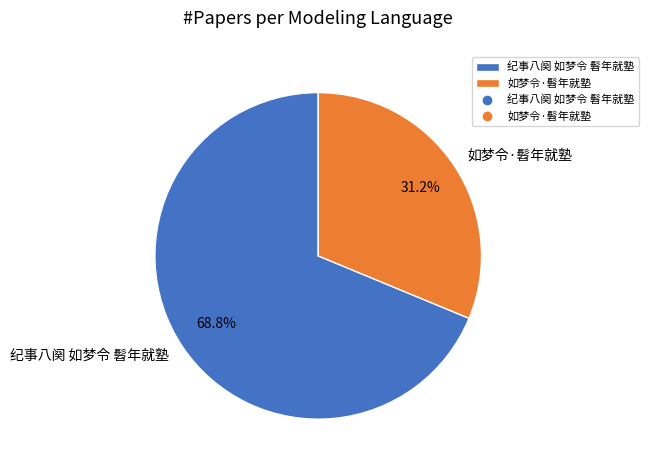

What is the smallest slice in the pie chart?

如梦令·髫年就塾